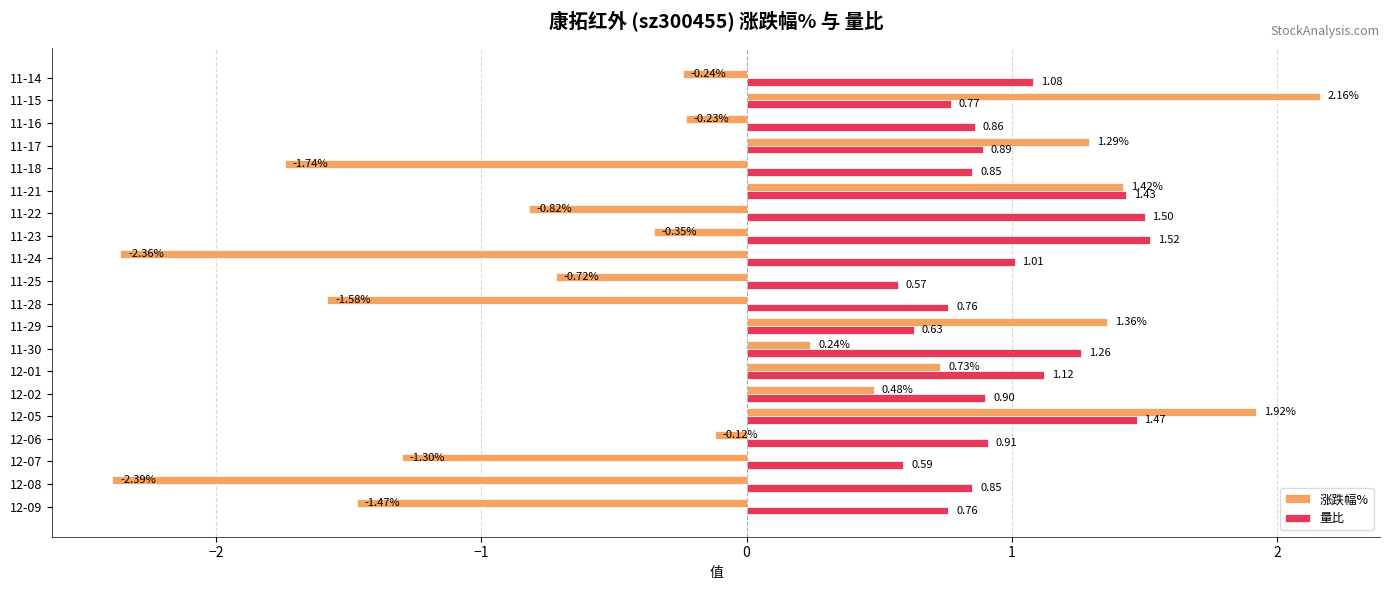

What is the total value across all series at 12-05?

3.4